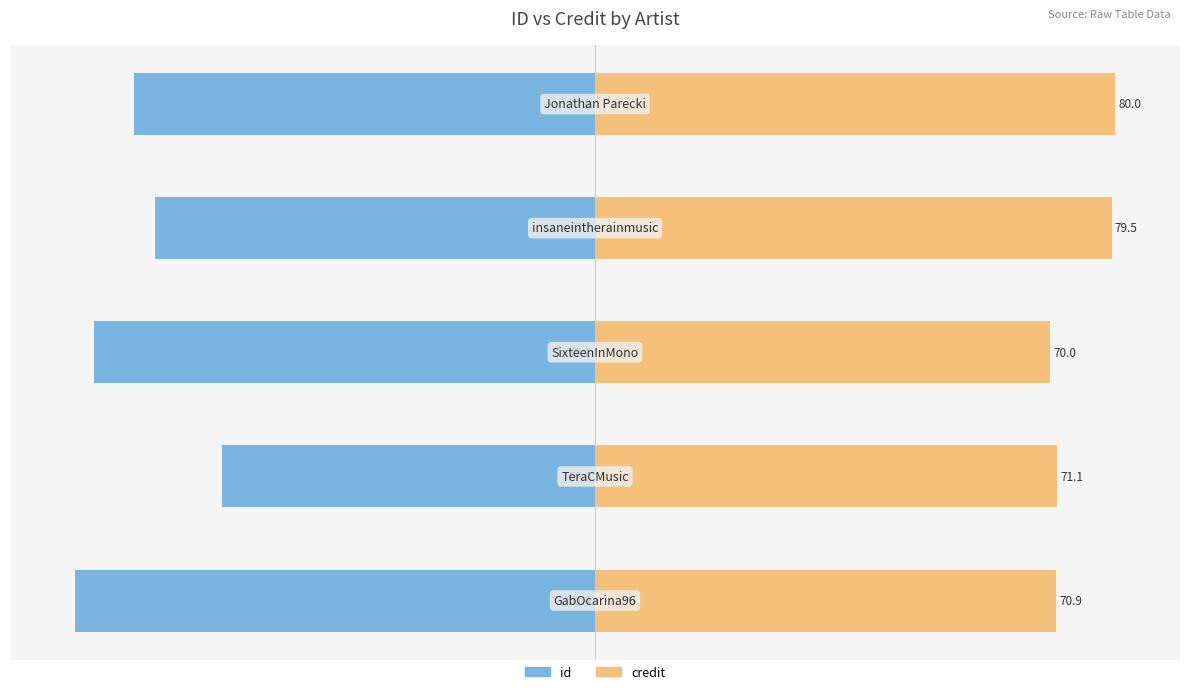

Count the number of categories in the chart.

5